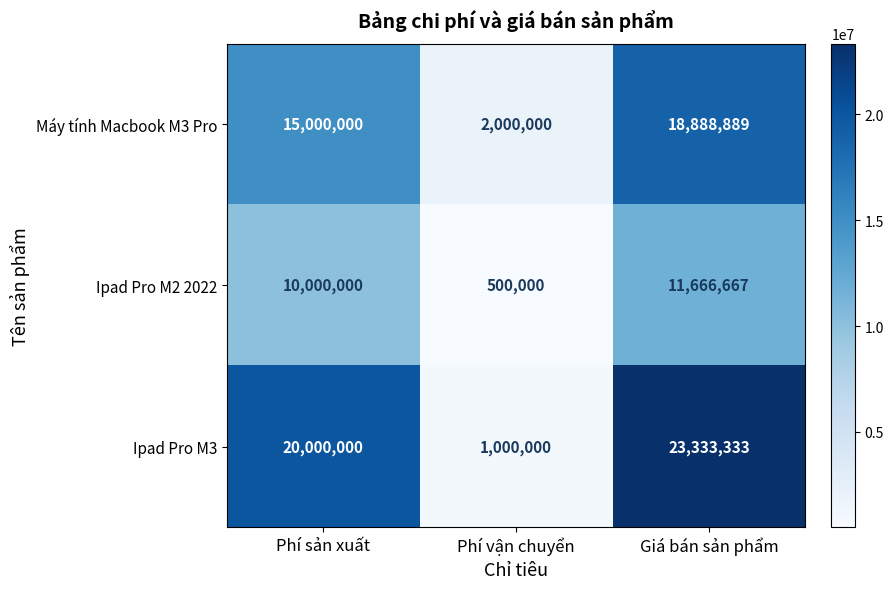

What is the difference between the Ipad Pro M3 values at Phí vận chuyển and Giá bán sản phẩm?

22333333